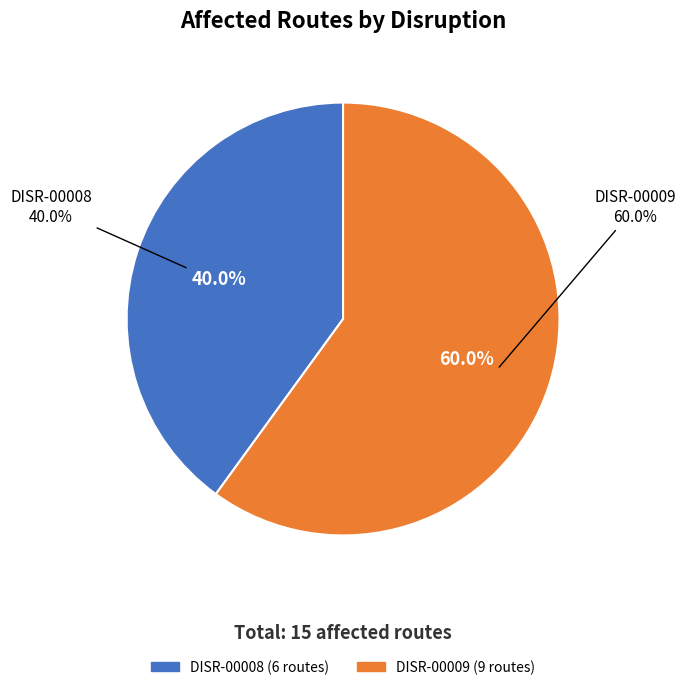

Combined, do DISR-00008 and DISR-00009 account for over 50%?

Yes